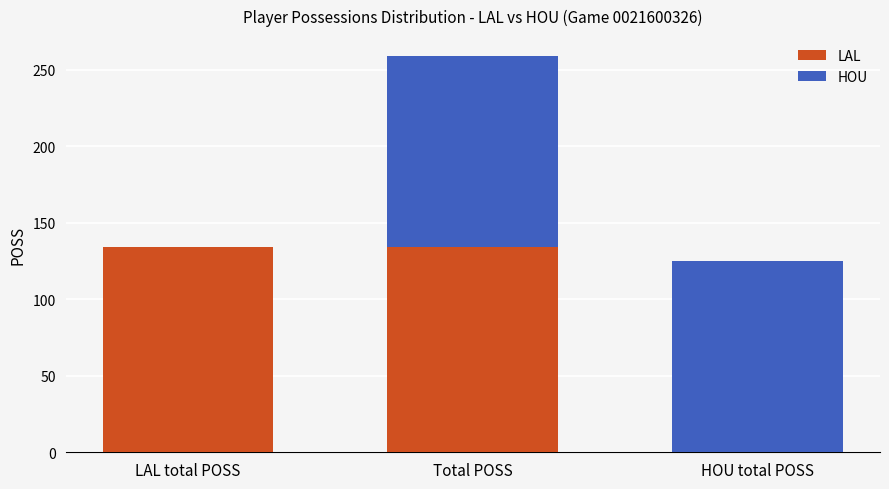

At which category is the sum across all series the highest?

Total POSS